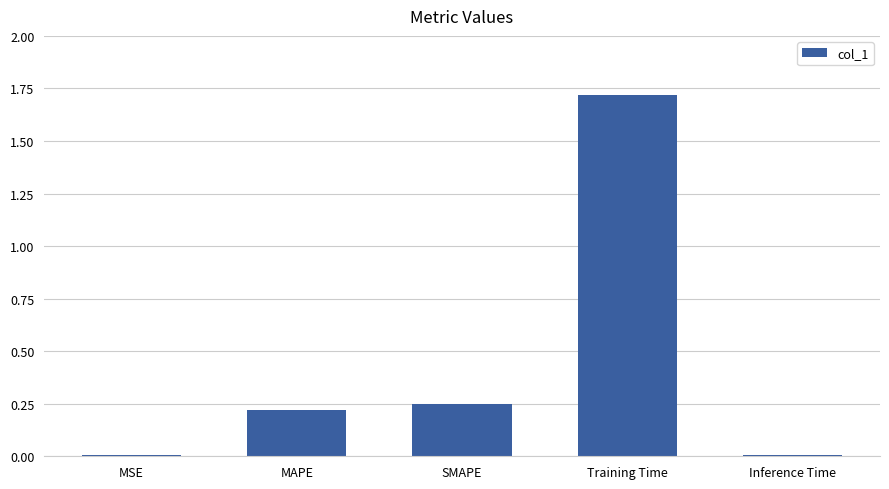

What is the average value?

0.4